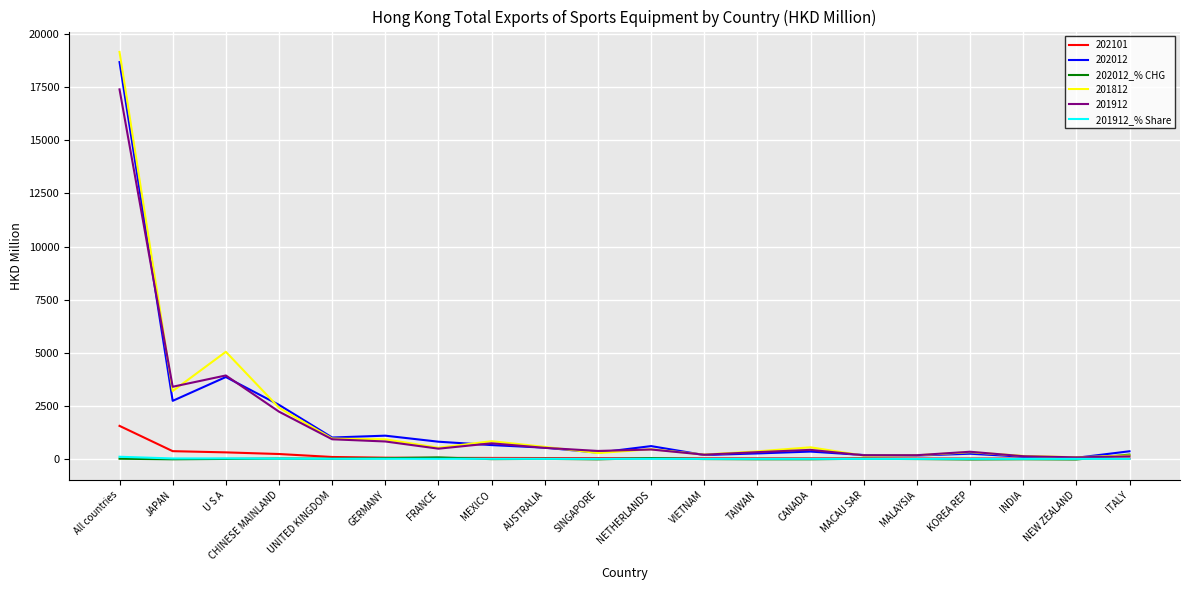

Read the 201912_% Share value at VIETNAM.

1.1